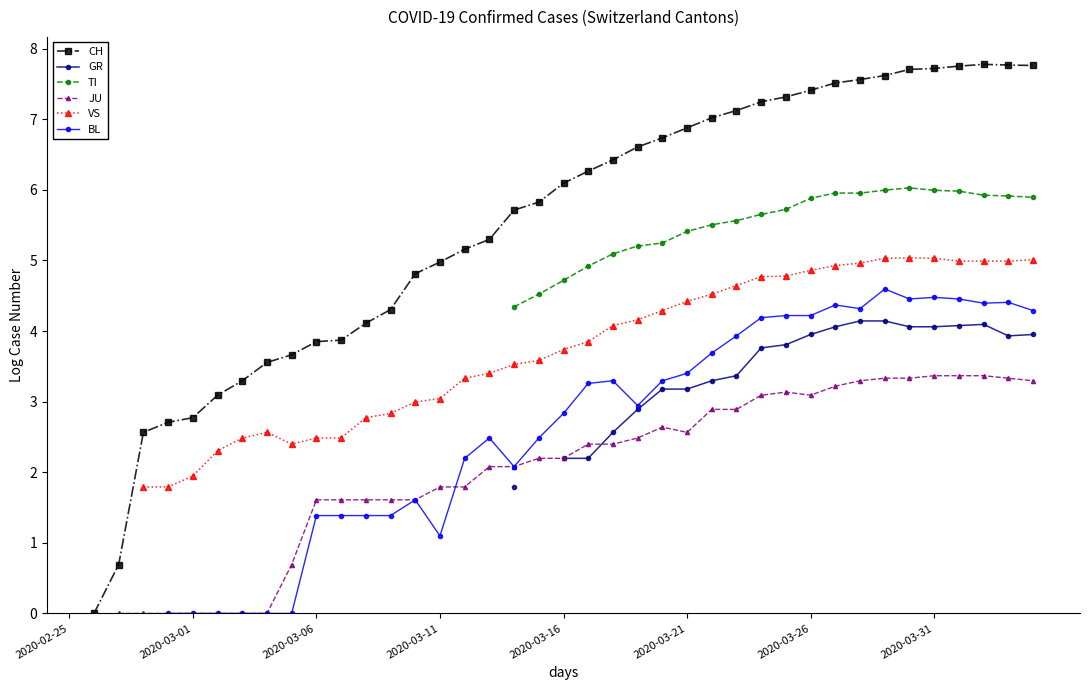

Between 16 and 30, which series saw the biggest shift?

CH